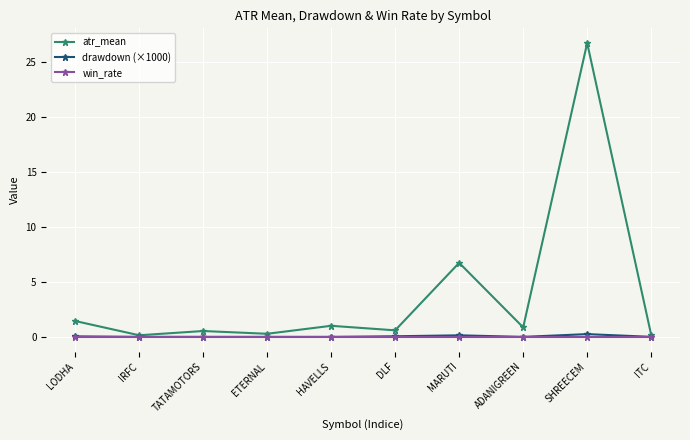

True or false: atr_mean has more than 1 points higher than both neighbors.

True